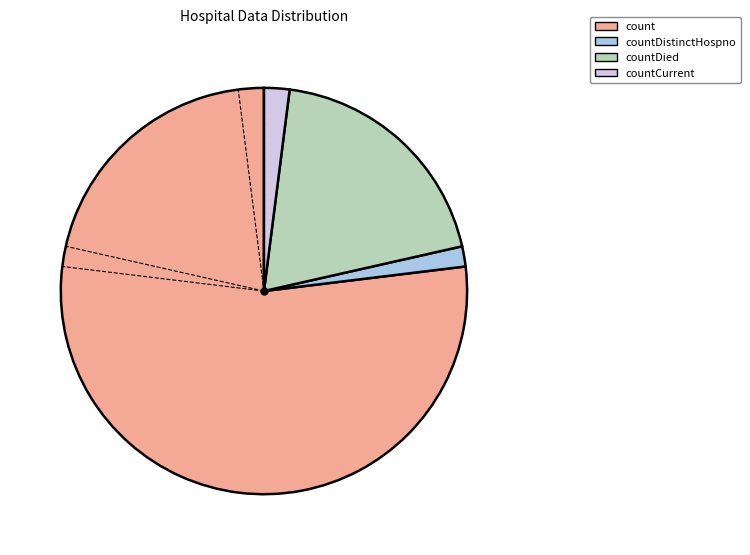

Is it true that countDistinctHospno is 2% of the pie?

True